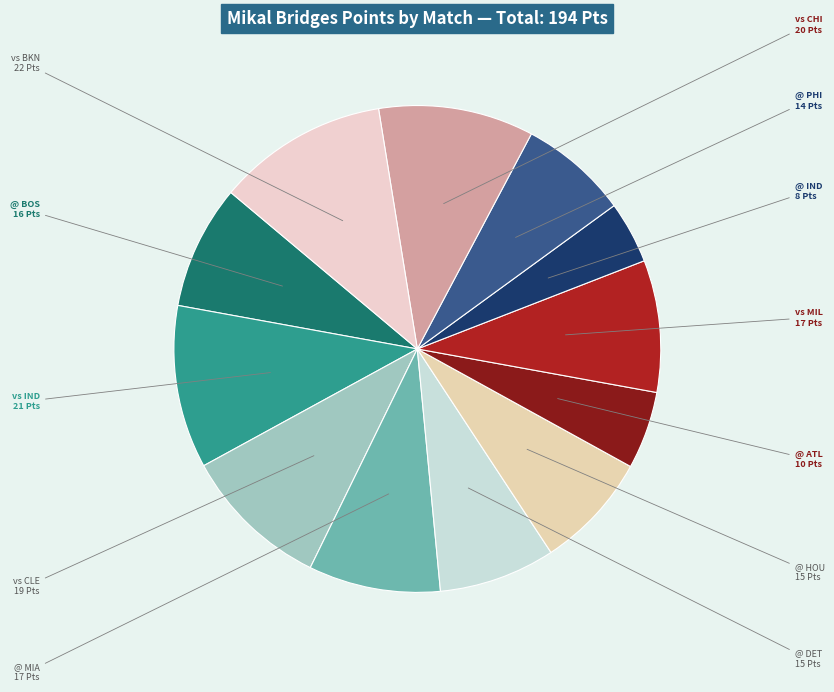

Count the number of slices in the pie.

12